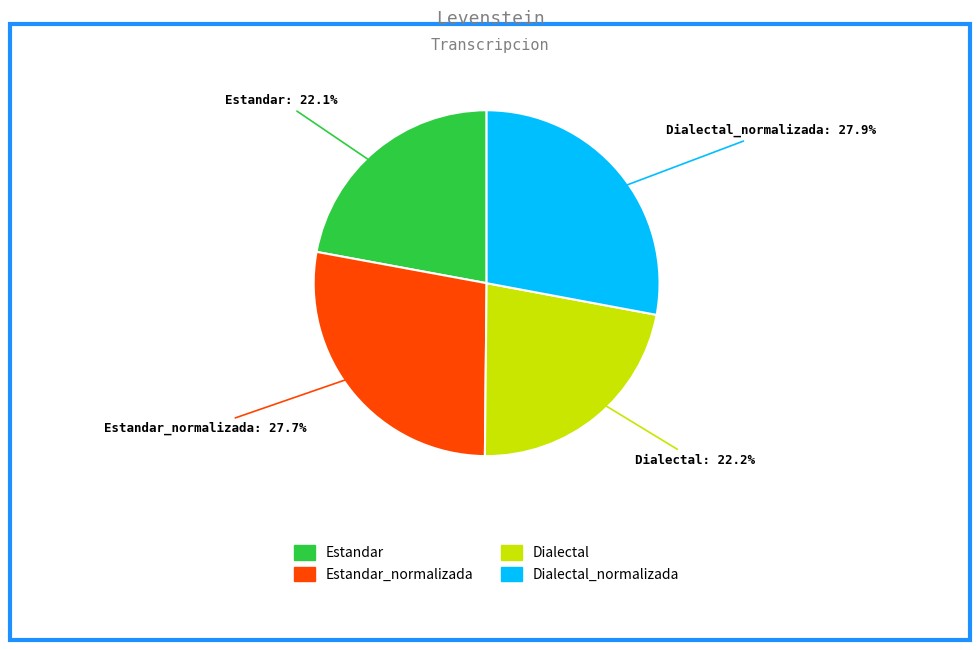

Combined, what portion of the pie is Dialectal and Dialectal_normalizada?

50.2%